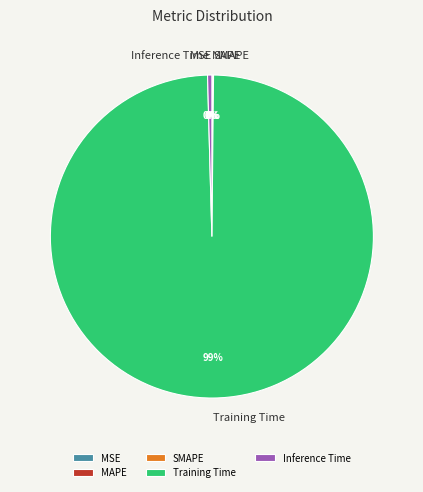

The Training Time slice represents 89% of the pie. True or false?

False